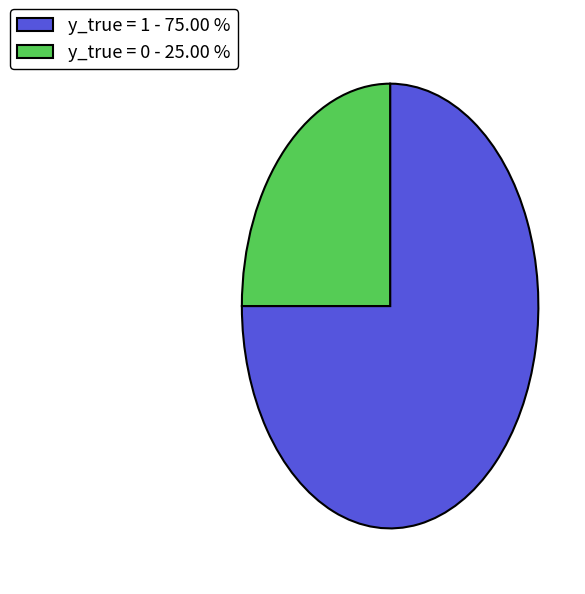

Combined, do y_true = 1 - 75.00 % and y_true = 0 - 25.00 % account for over 50%?

Yes